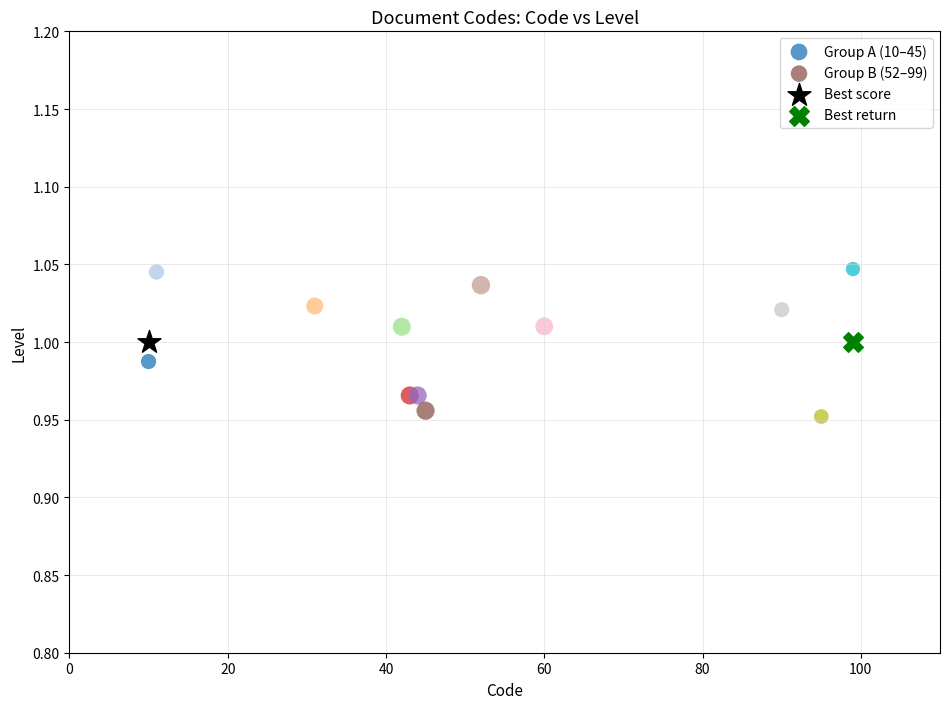

What are all the series names shown in the legend?

Group A (10–45), Group B (52–99), Best score, Best return